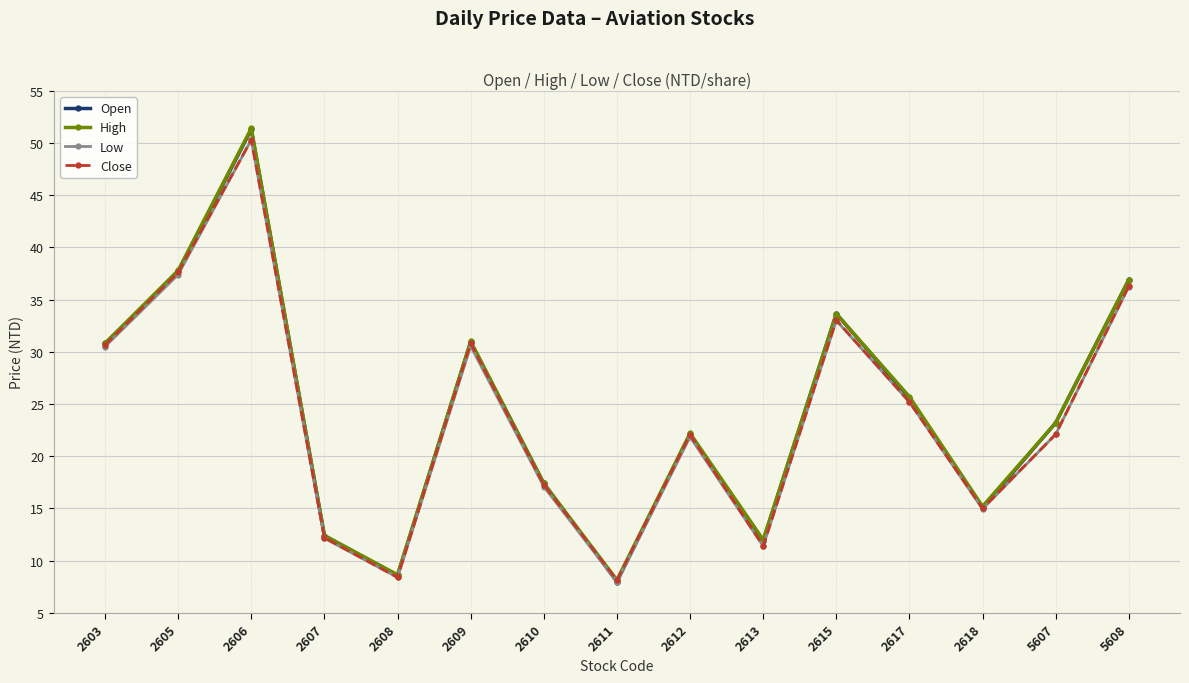

Does the chart have visible grid lines?

Yes